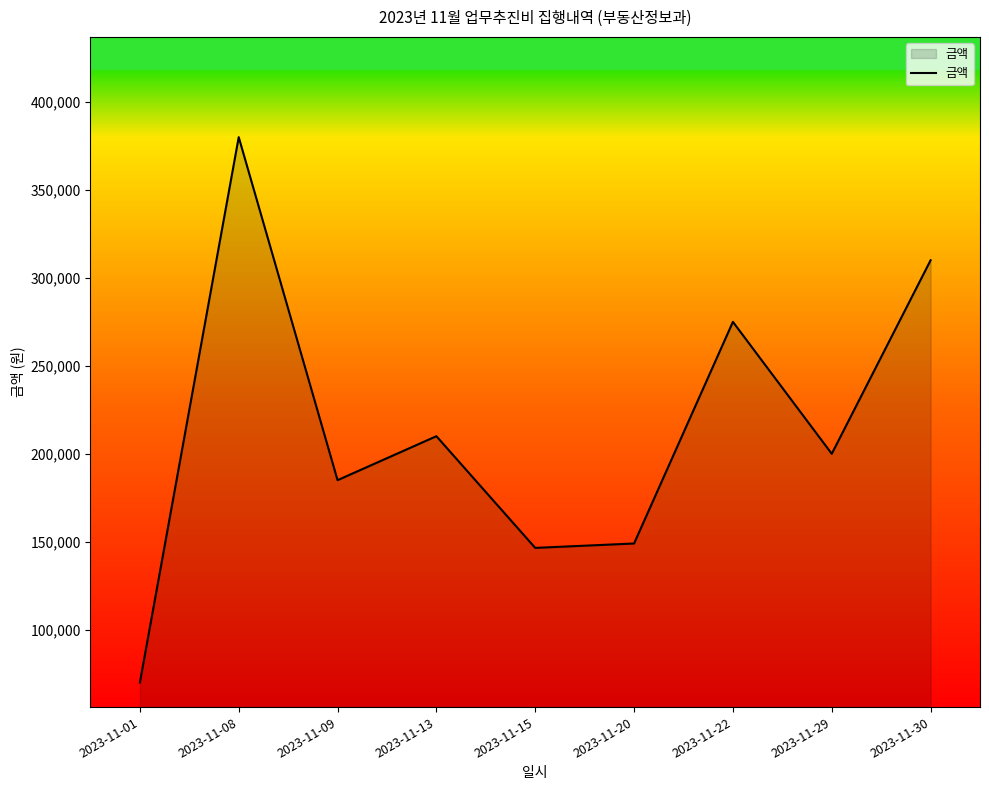

What is the smallest value displayed?

70000